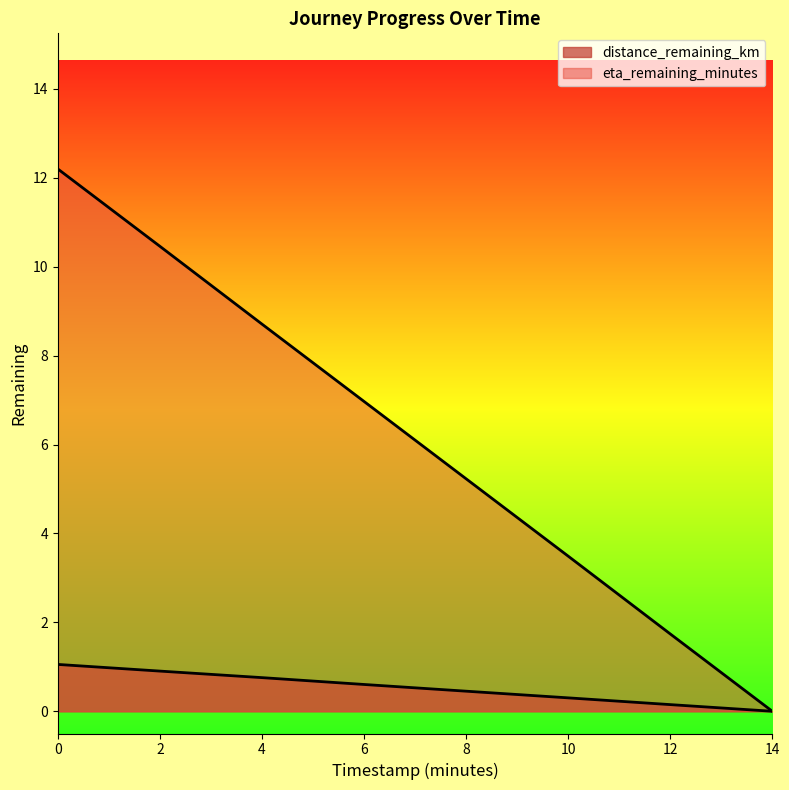

Read the eta_remaining_minutes value at 10.0.

3.5